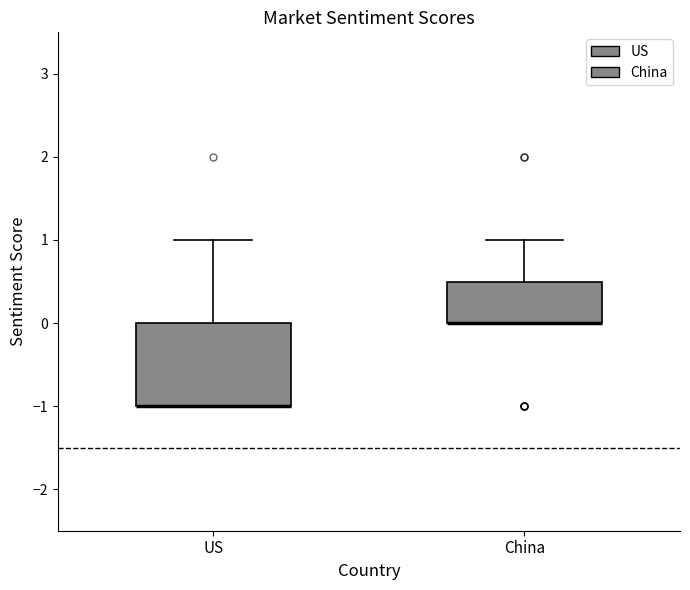

Where is the upper edge of the box for China on the y-axis? The values are not printed on the chart, so give them approximately, as read against the axis.

0.5